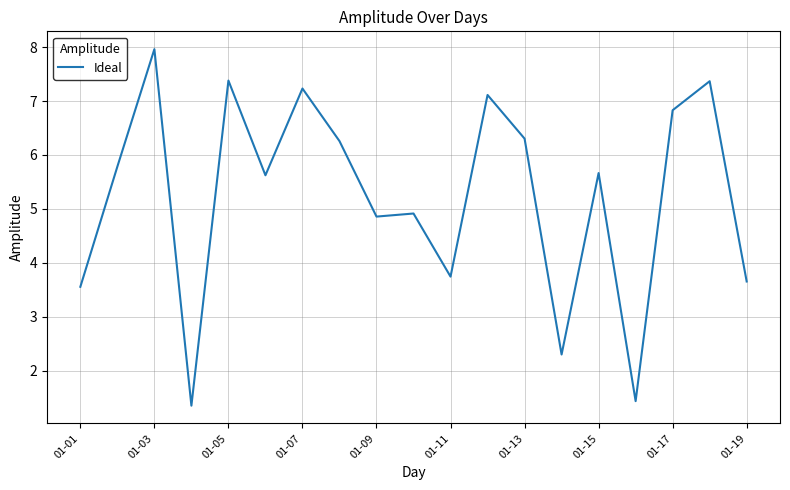

What is the maximum value shown in the chart?

8.0